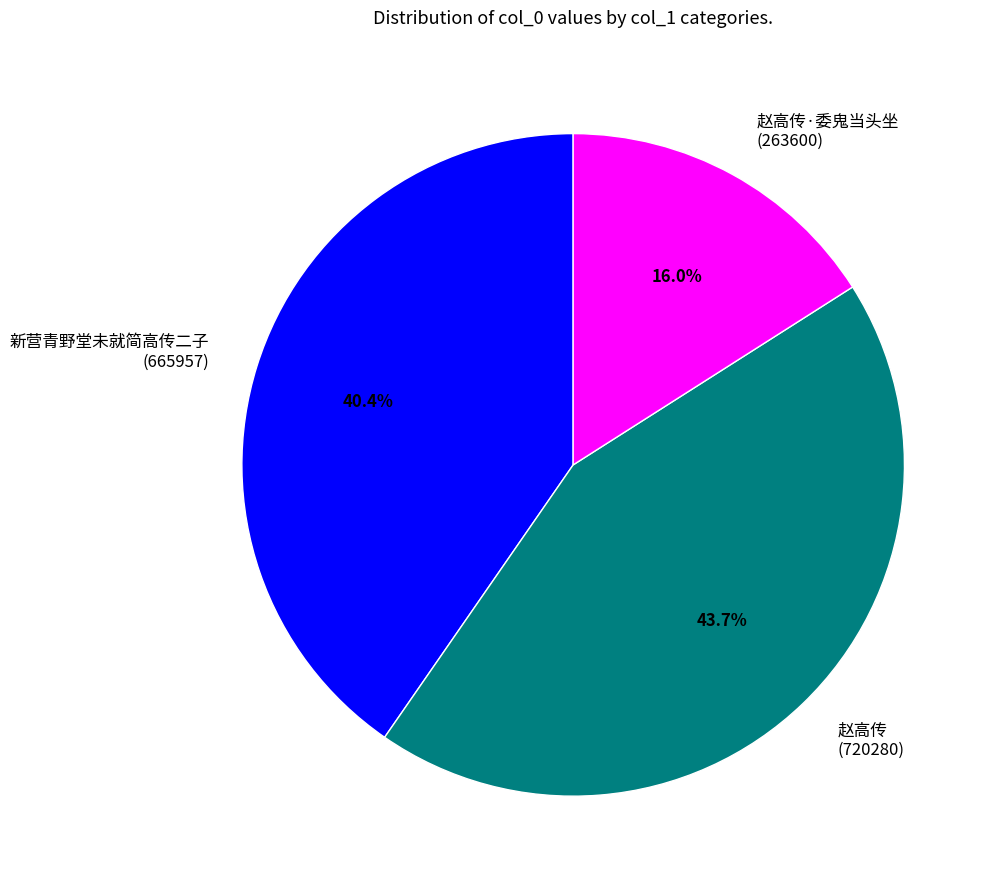

How many segments does this pie chart have?

3